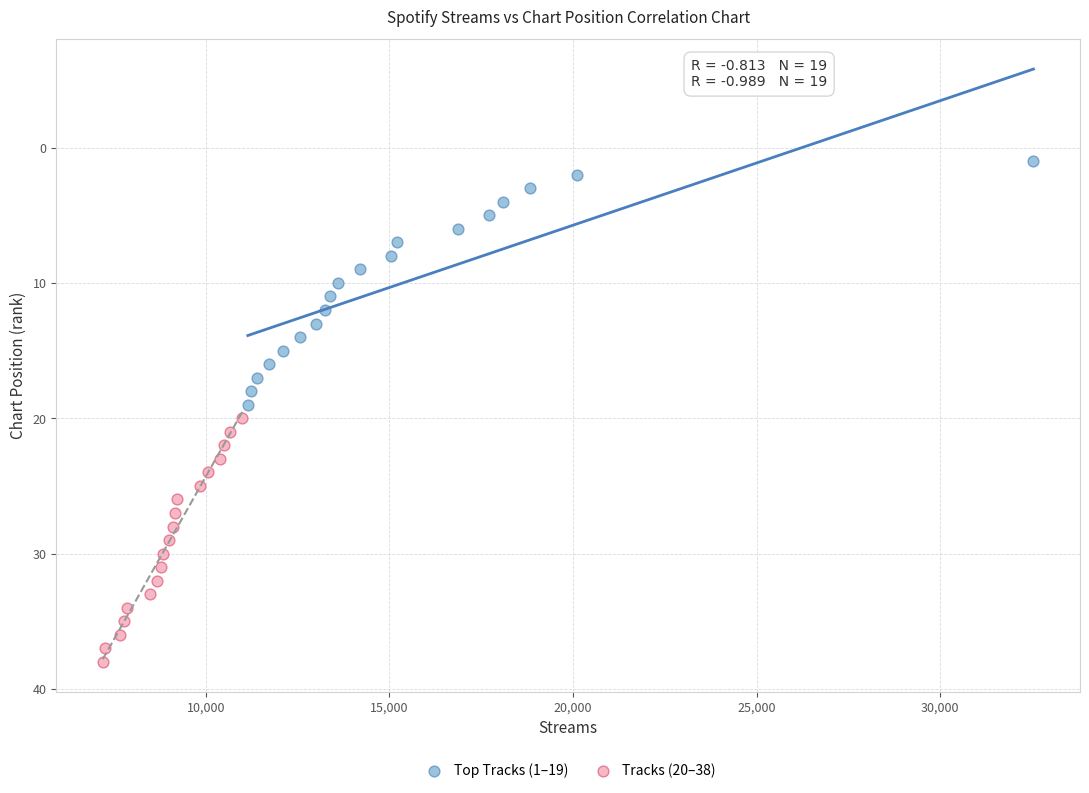

Which series contains the lowest Y value?

Top Tracks (1–19)